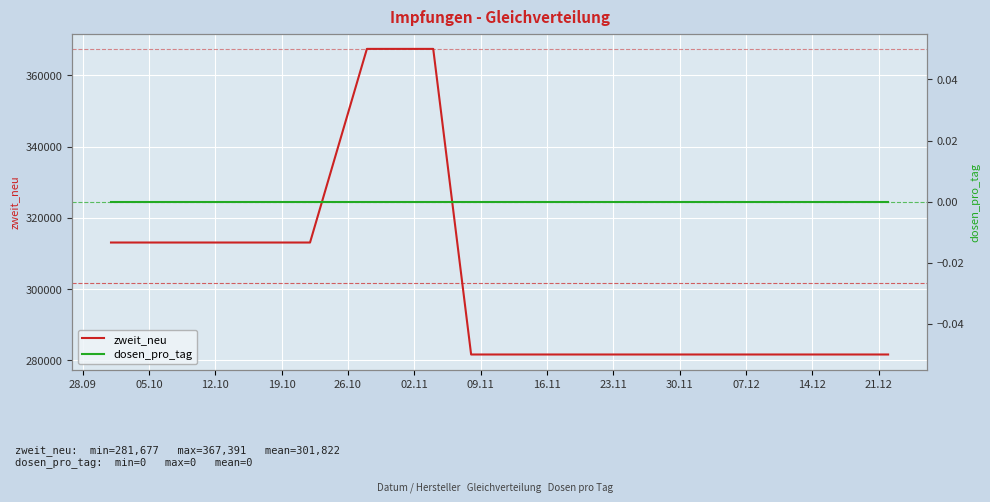

What is the value of the zweit_neu point at the 9th from the left?

281677